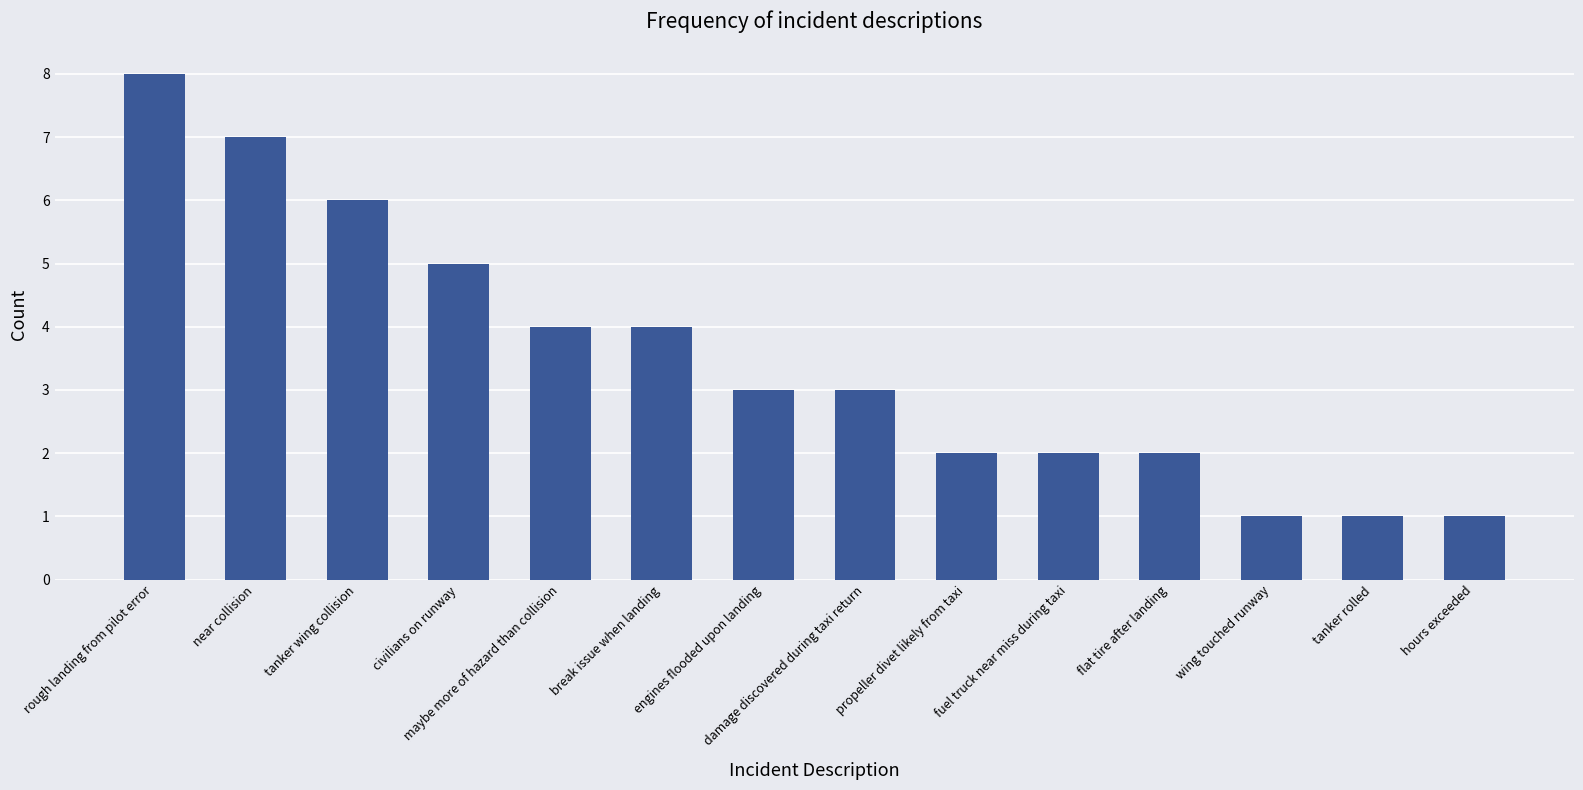

How many bars are there in total?

14